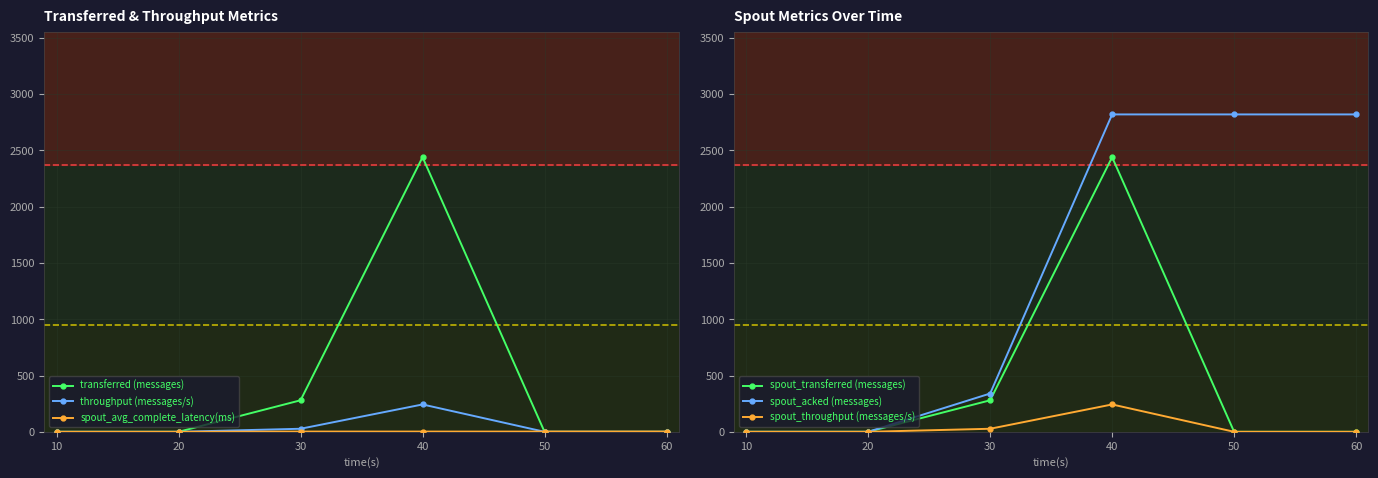

Which series has the widest spread of values?

spout_acked (messages)